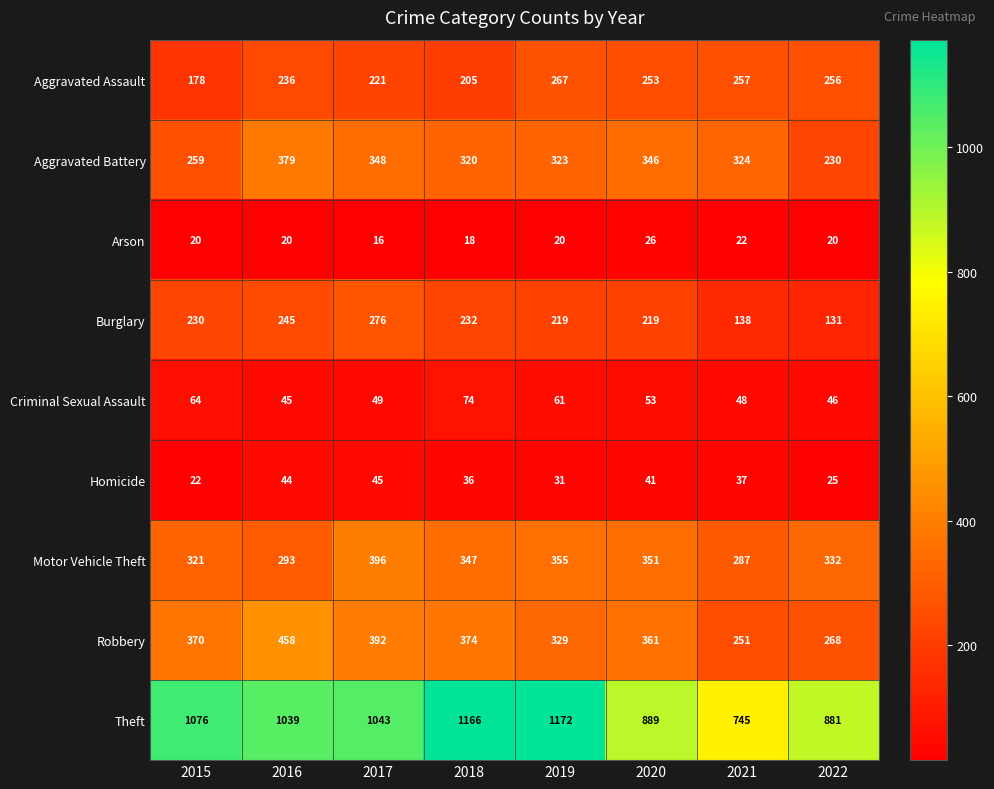

At which category is the sum across all series the highest?

2017